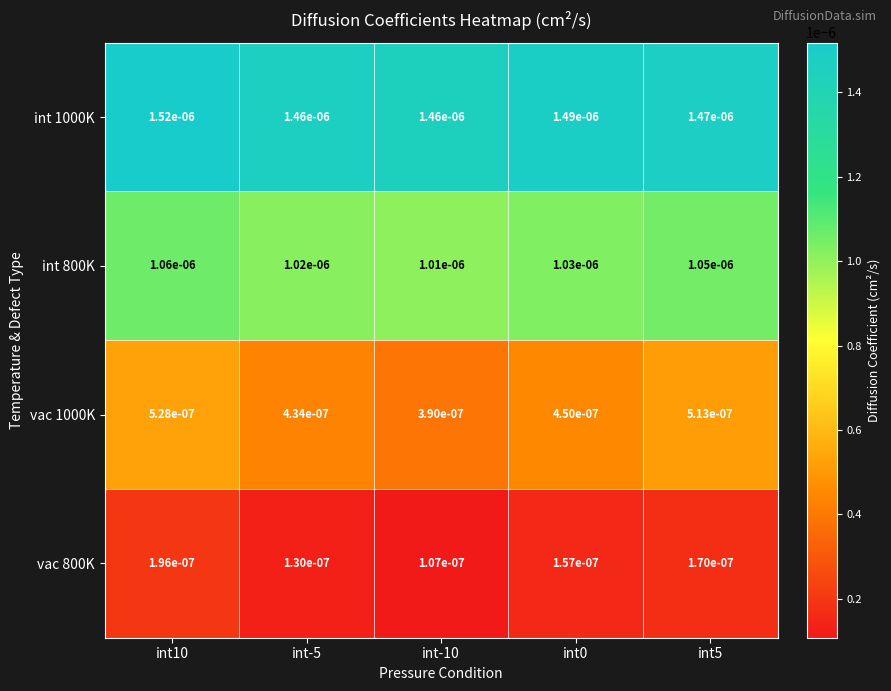

At which category is the sum across all series the highest?

int10